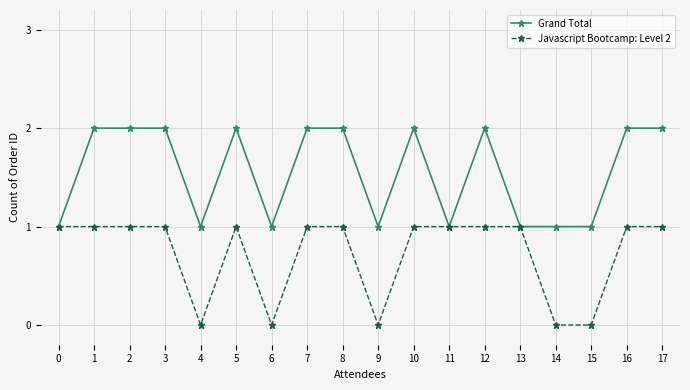

True or false: Grand Total has more than 2 points higher than both neighbors.

True